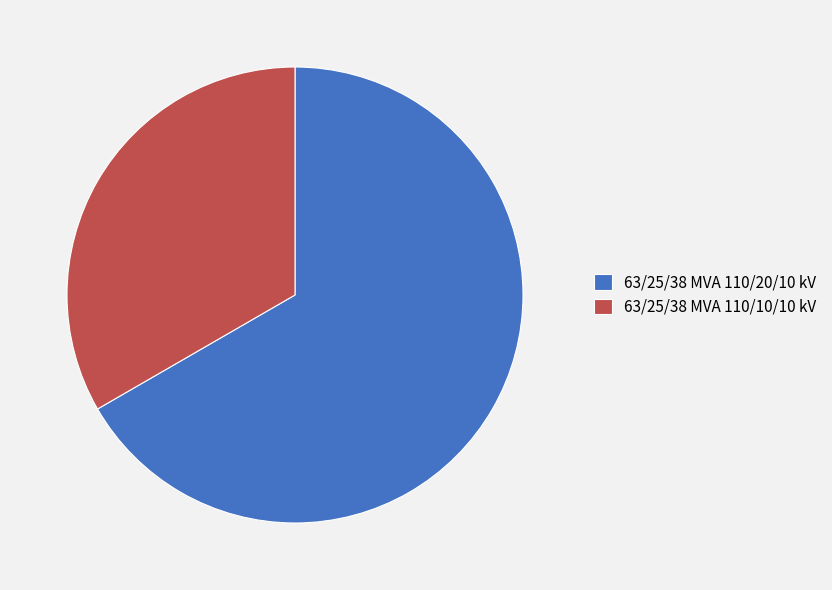

The 63/25/38 MVA 110/20/10 kV slice represents 67% of the pie. True or false?

True